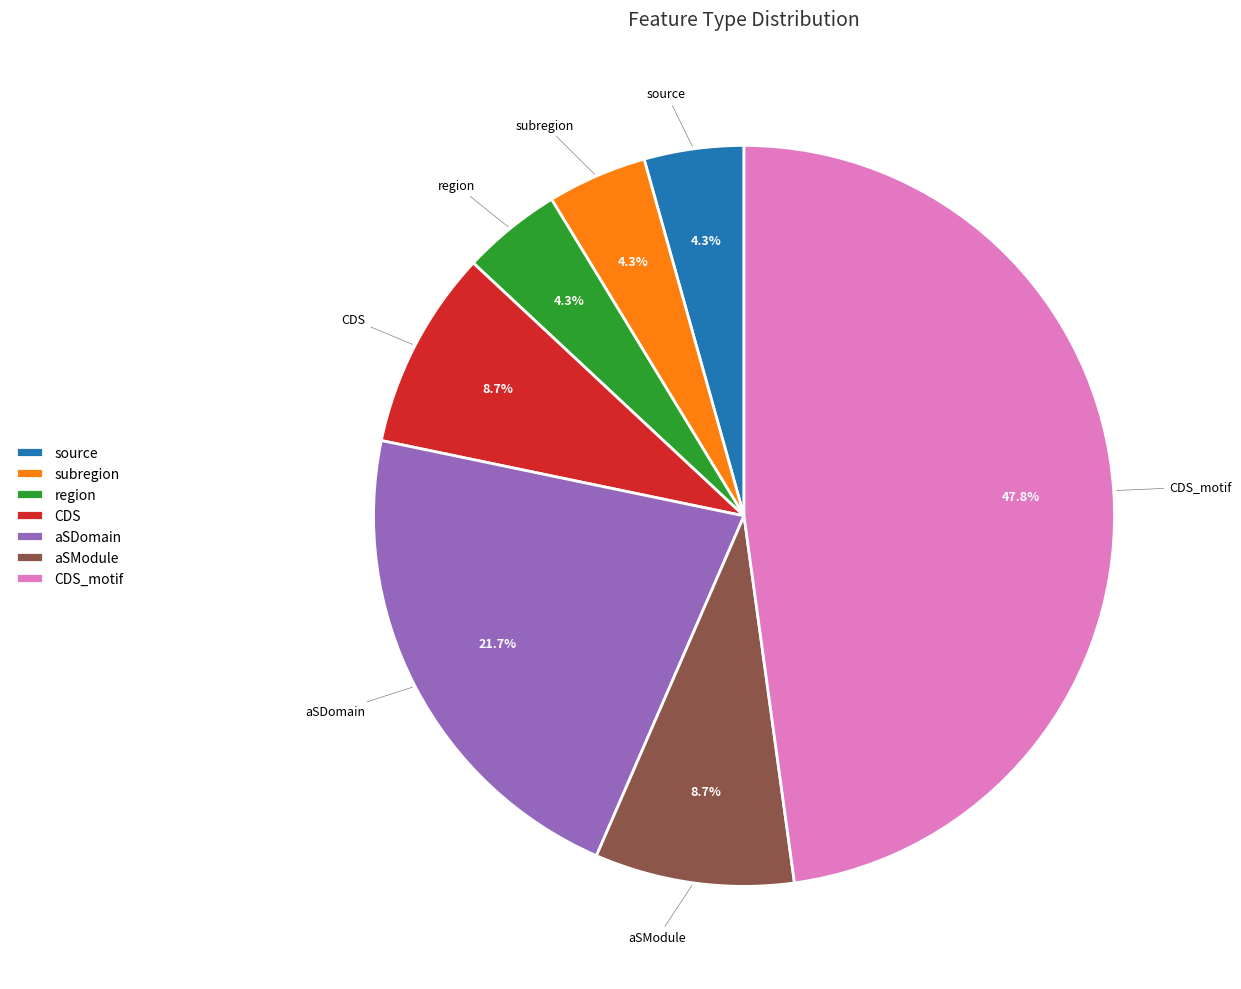

What portion of the pie excludes subregion?

95.7%